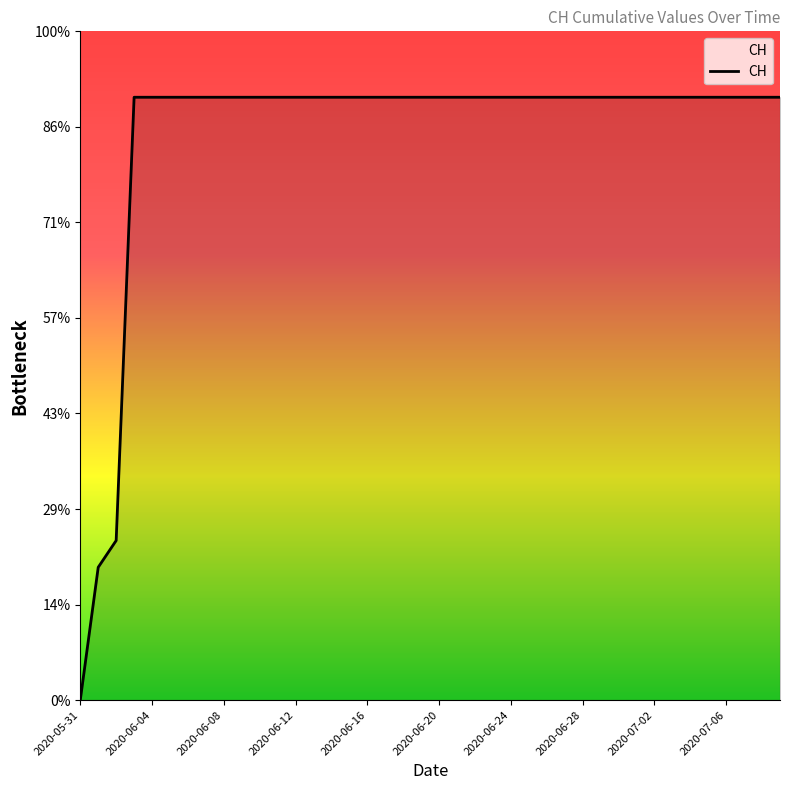

At which label is the value closest to 315?

2020-06-08